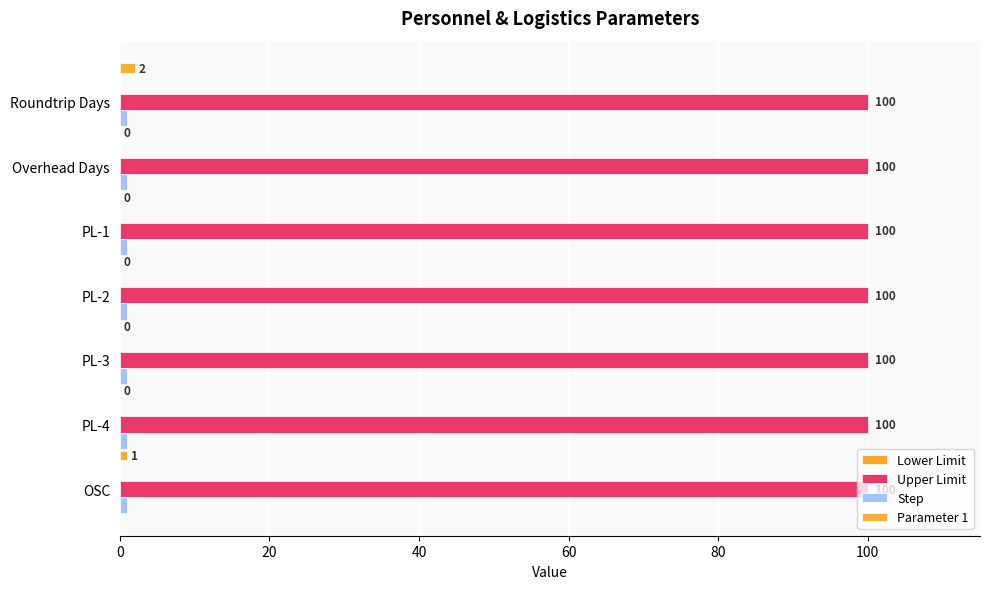

How many series are shown in this chart?

3